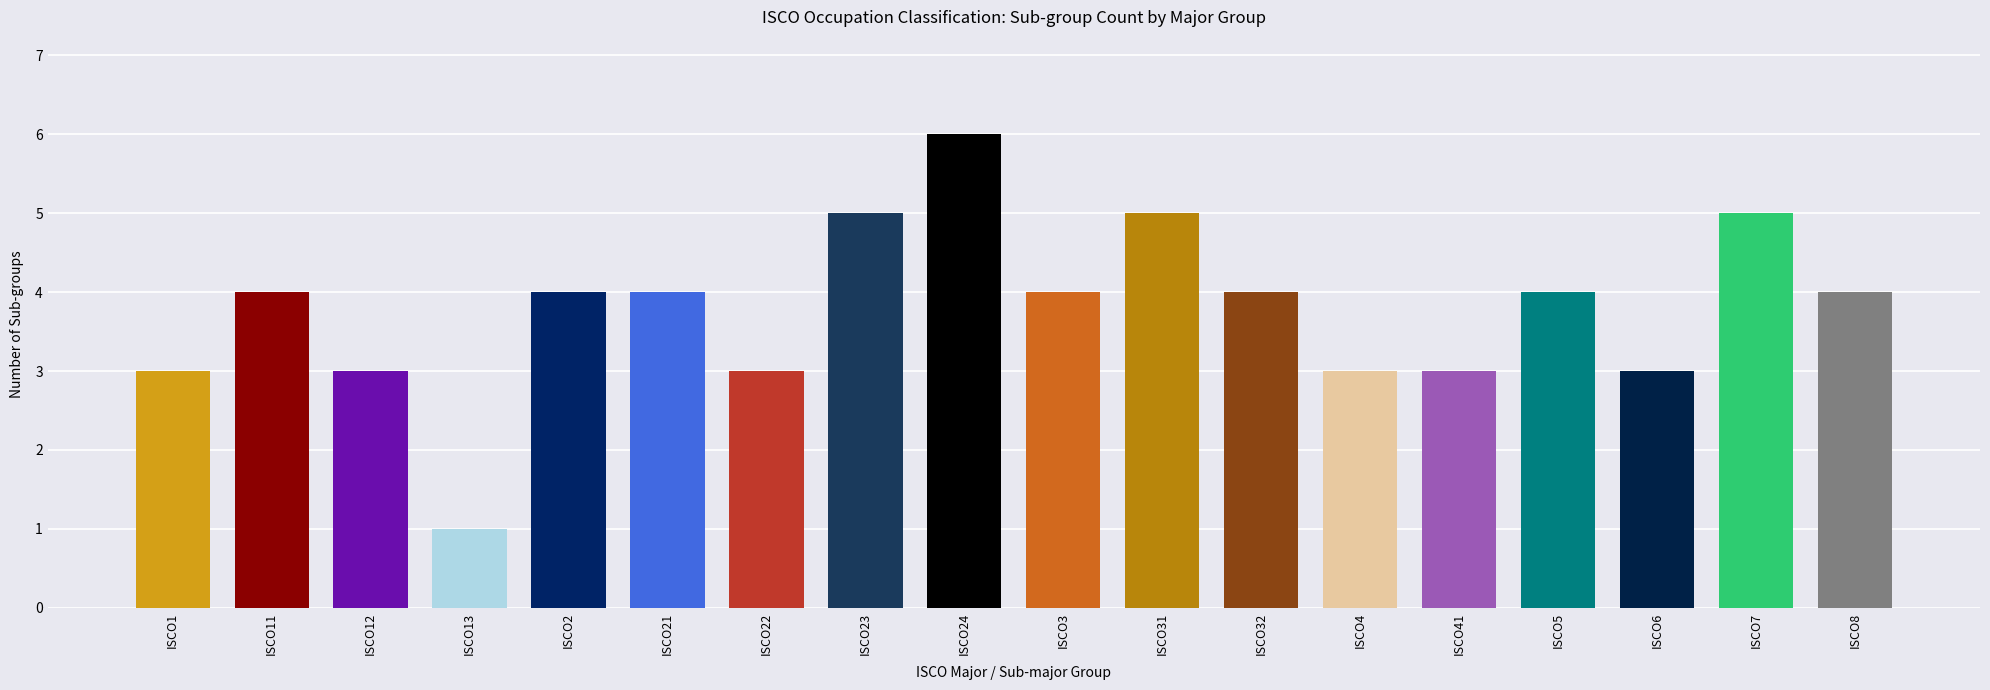

What is the minimum value shown in the chart?

1